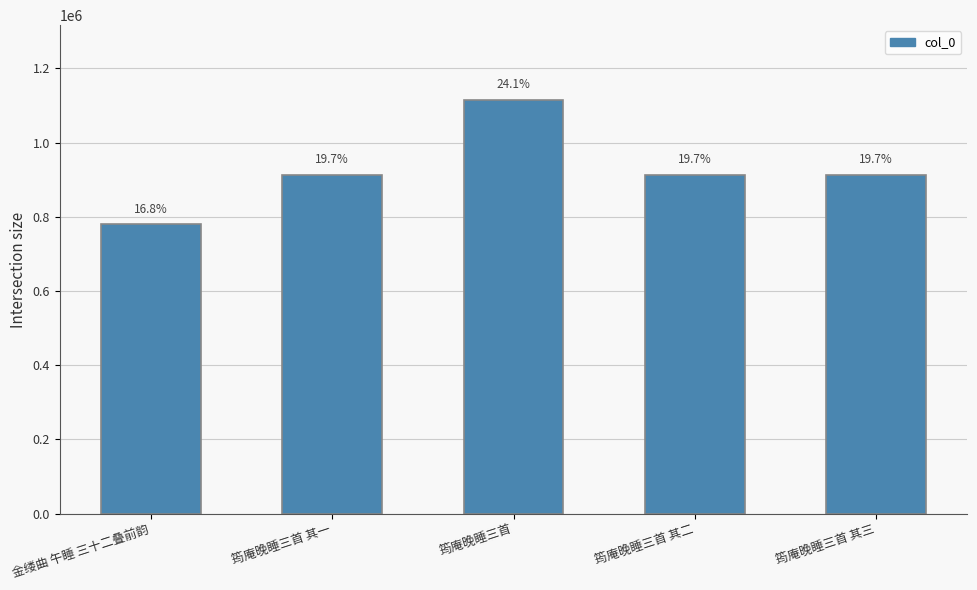

Rank the categories by value from highest to lowest.

筠庵晚睡三首, 筠庵晚睡三首 其一, 筠庵晚睡三首 其二, 筠庵晚睡三首 其三, 金缕曲 午睡 三十二叠前韵